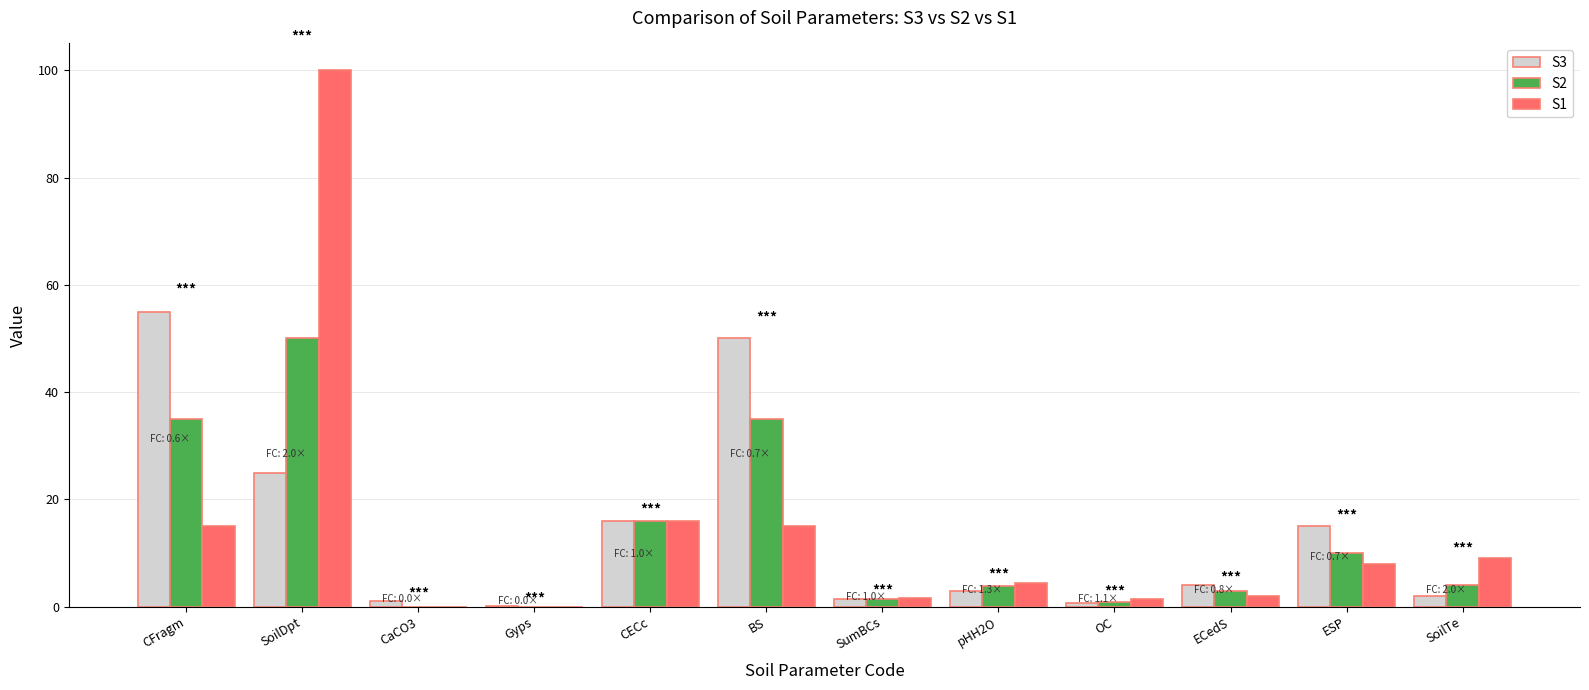

What is the sum of all S2 values?

159.1